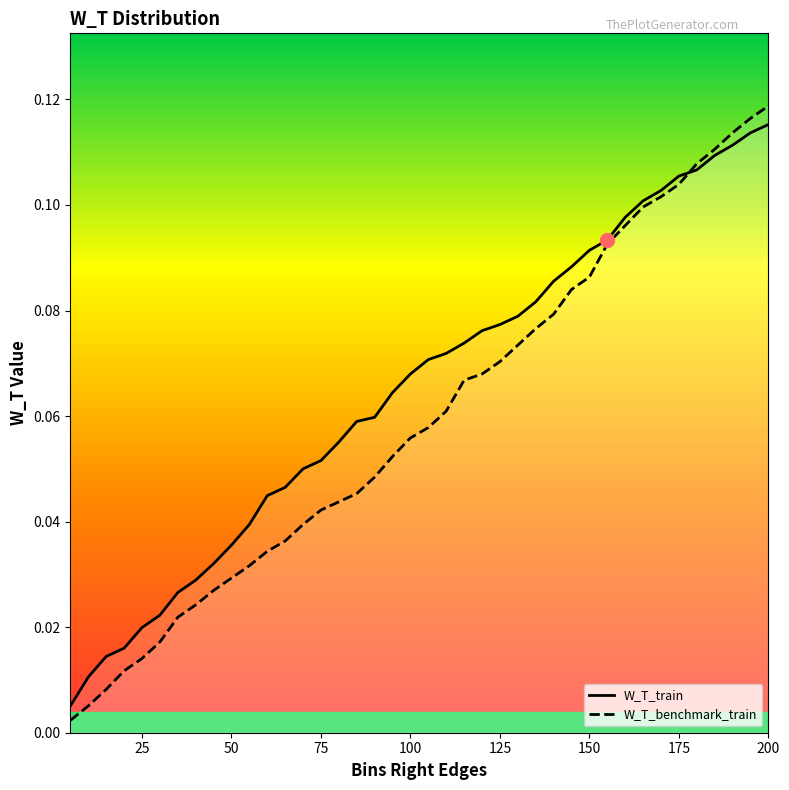

Which series has the largest range (max minus min)?

W_T_benchmark_train